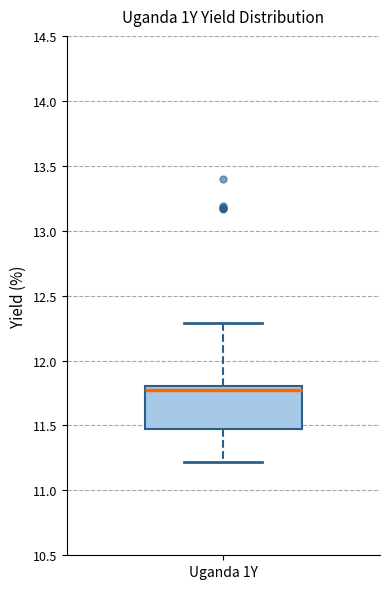

Where is the lower edge of the box for Uganda 1Y on the y-axis? The values are not printed on the chart, so give them approximately, as read against the axis.

11.45